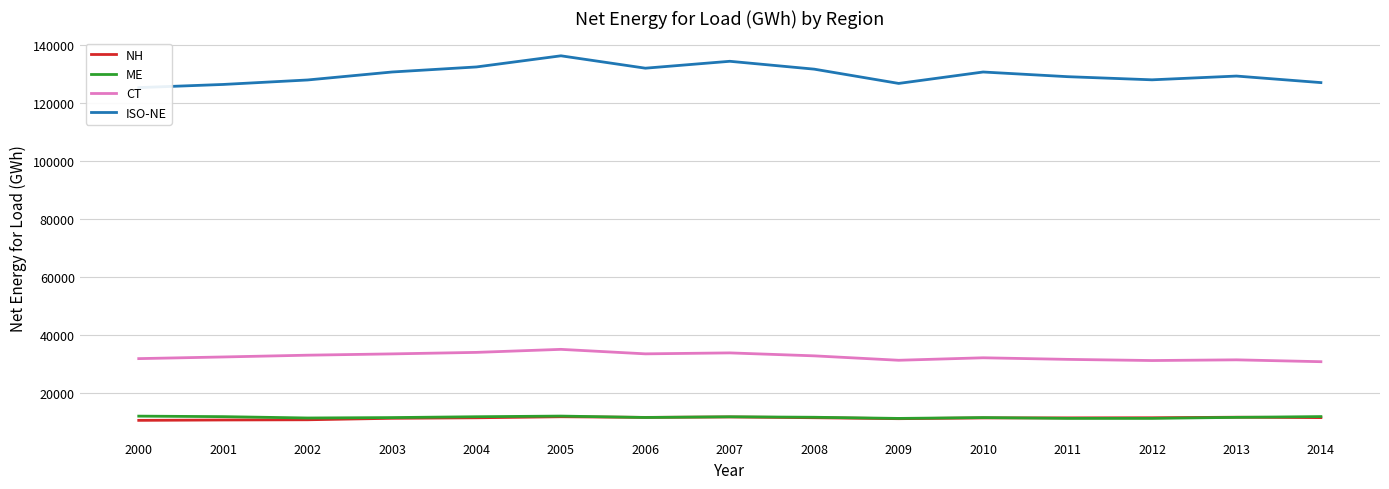

Which series has the largest total across all categories?

ISO-NE